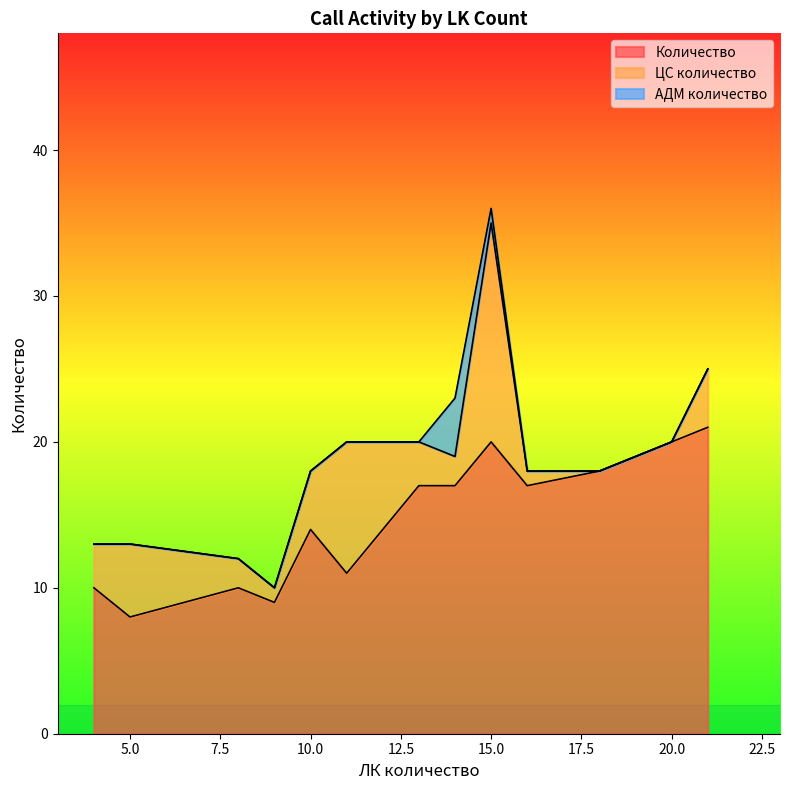

Reading left to right, list all the values displayed in this chart.

Количество: 4=10	5=8	8=10	9=9	10=14	11=11	13=17	14=17	15=20	16=17	18=18	20=20	21=21
ЦС количество: 4=3	5=5	8=2	9=1	10=4	11=9	13=3	14=2	15=15	16=1	18=0	20=0	21=4
АДМ количество: 4=0	5=0	8=0	9=0	10=0	11=0	13=0	14=4	15=1	16=0	18=0	20=0	21=0